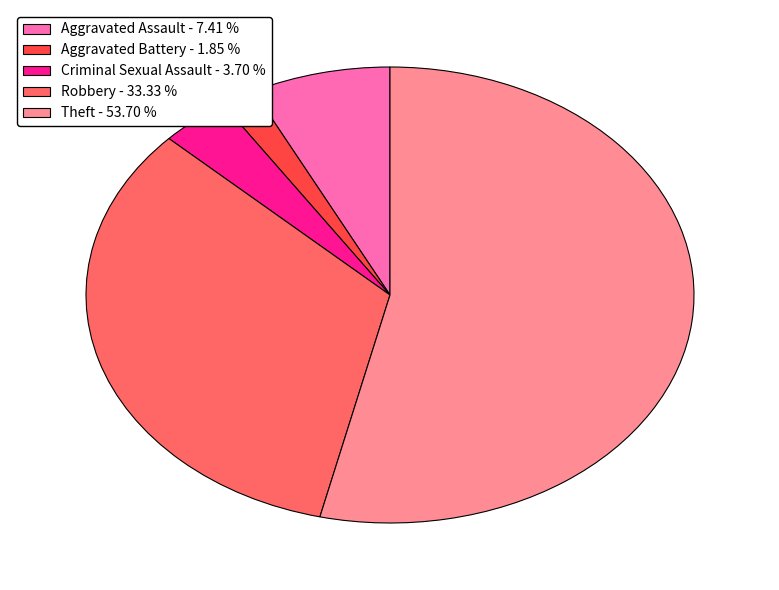

Combined, do Criminal Sexual Assault and Theft account for over 50%?

Yes